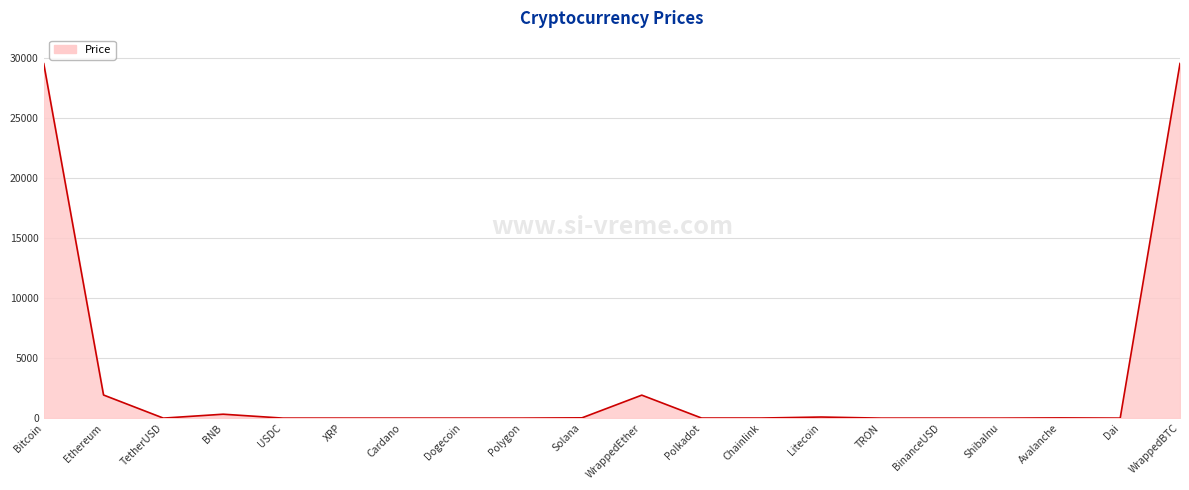

What is the difference between the maximum and minimum values?

29572.4